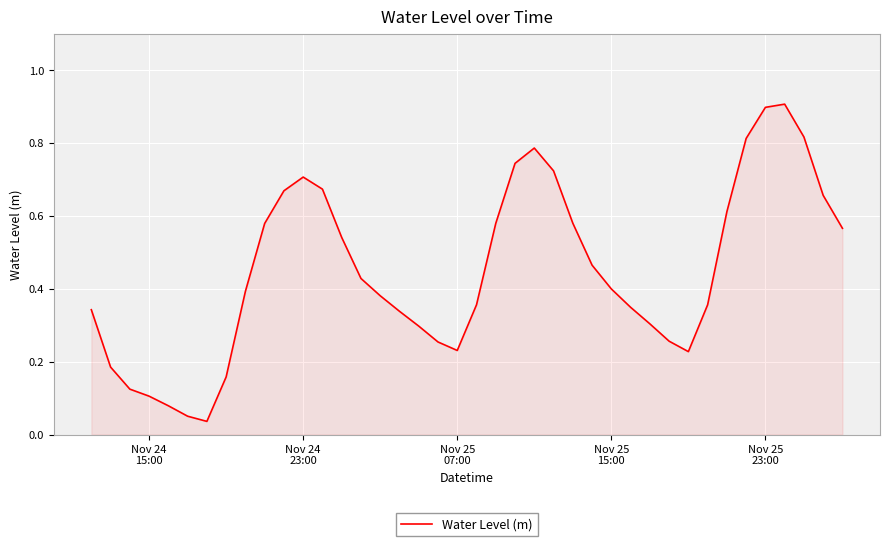

What is the maximum value shown in the chart?

0.9